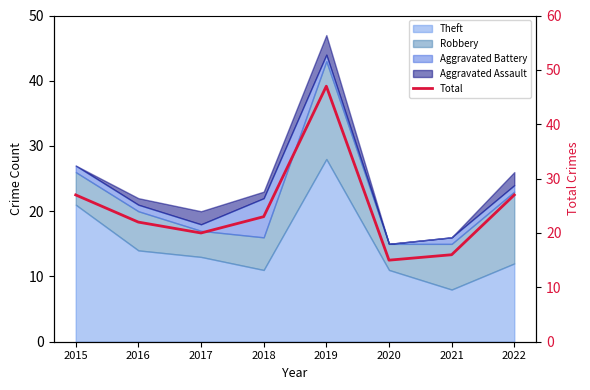

The value at 2022 is 27. True or false?

True